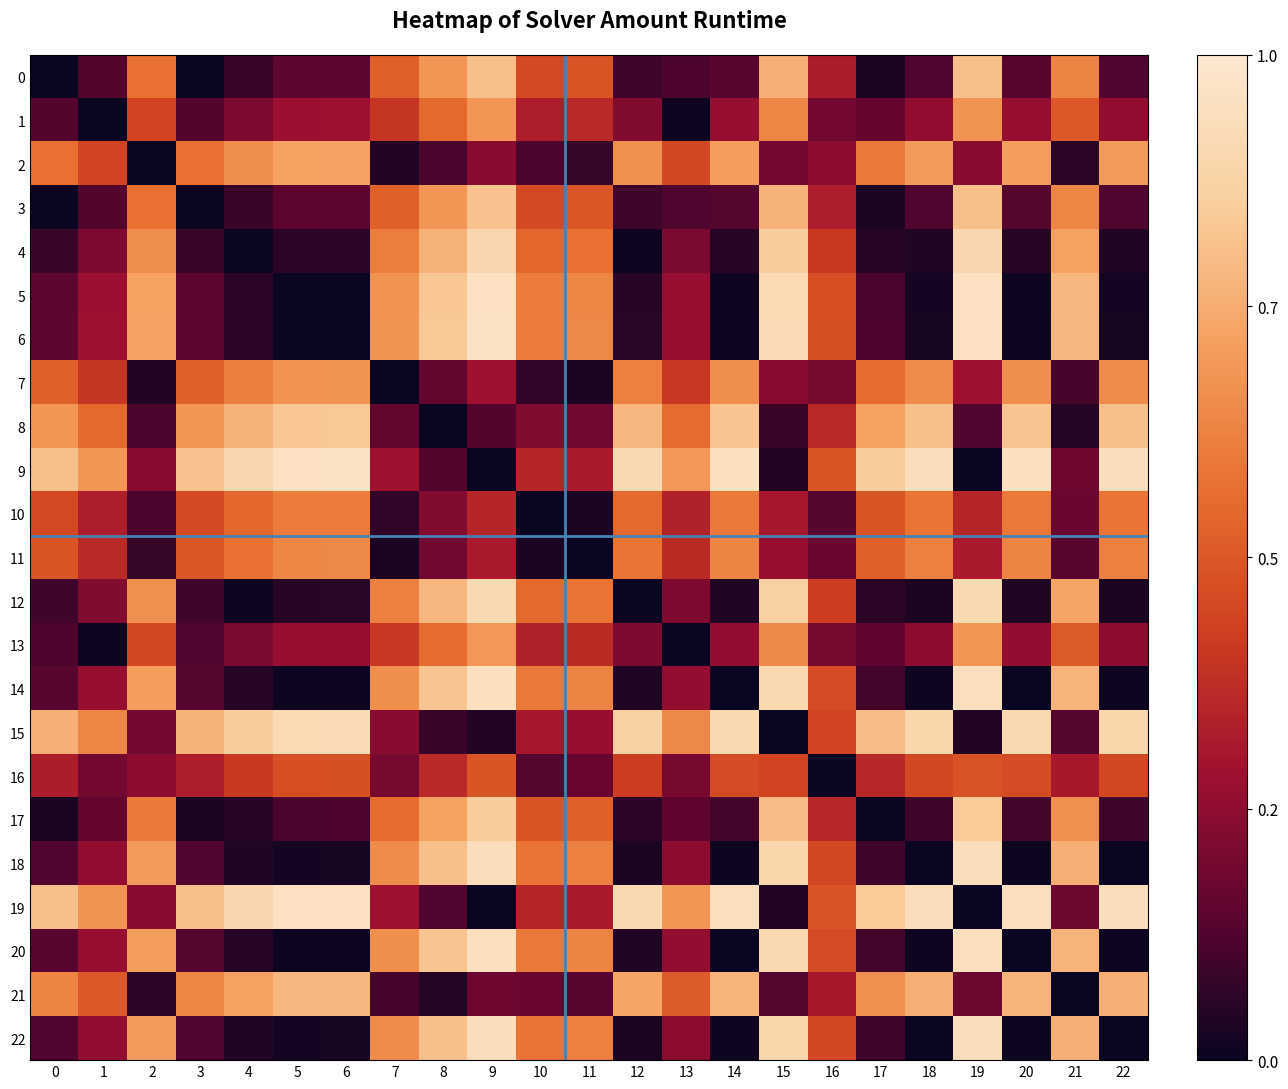

At how many categories does at least one series exceed 0?

23